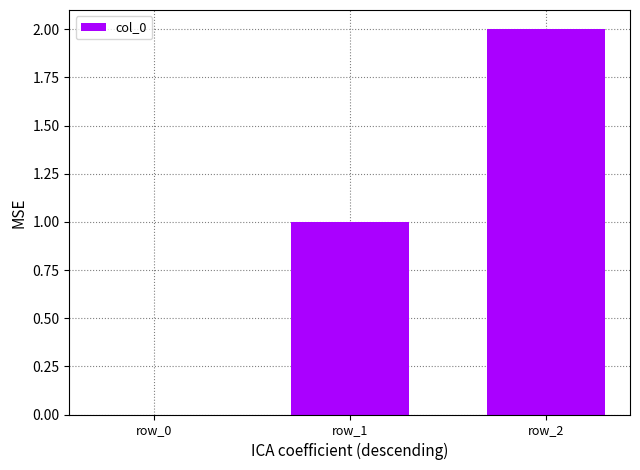

The chart shows a value of 3 at row_2. True or false?

False